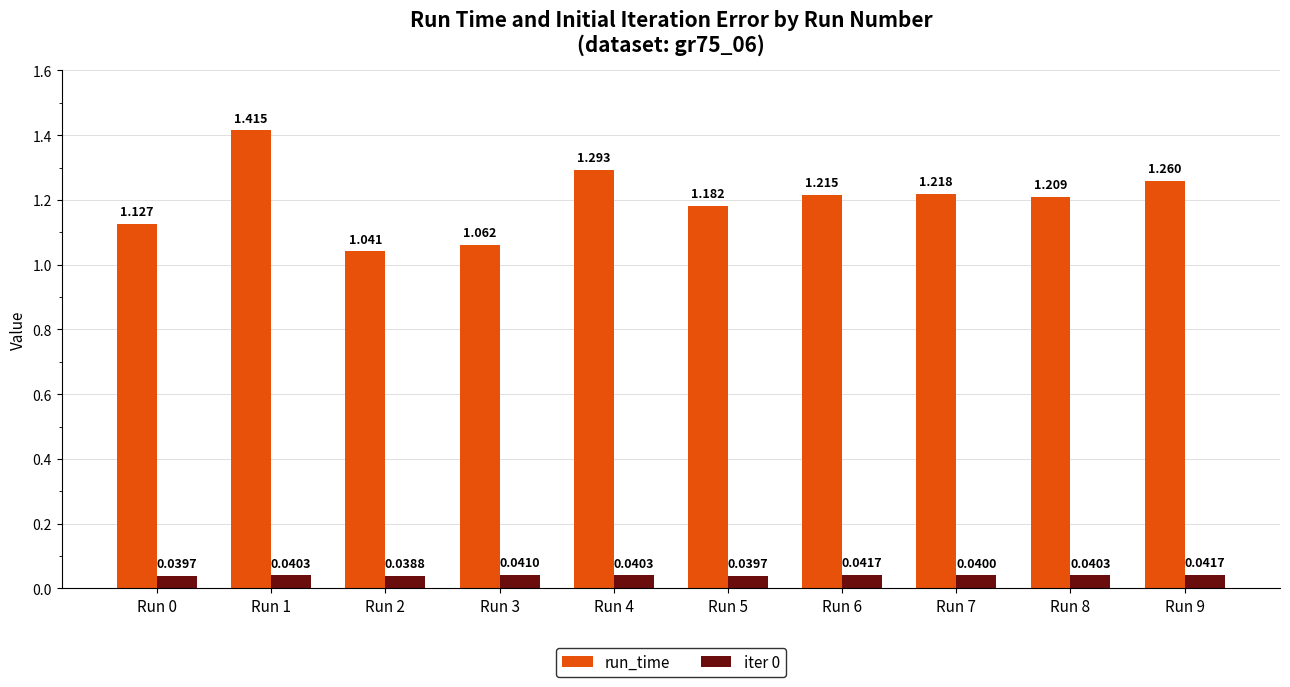

Is the value of run_time at Run 9 greater than the value of iter 0 at Run 9?

Yes